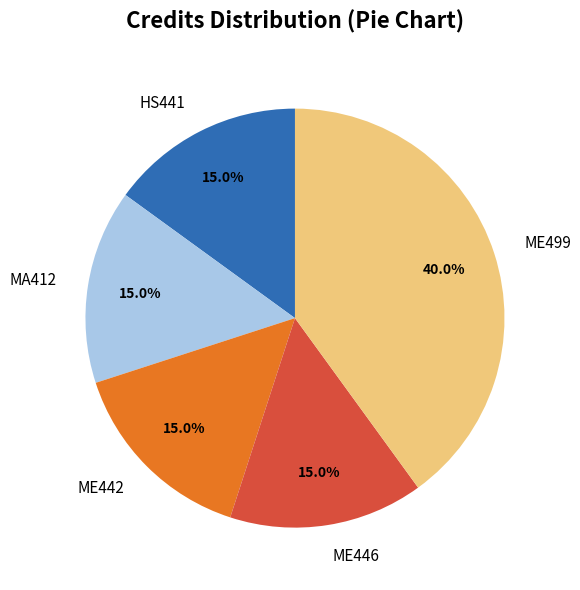

To the nearest percent, what is the average slice percentage?

20%